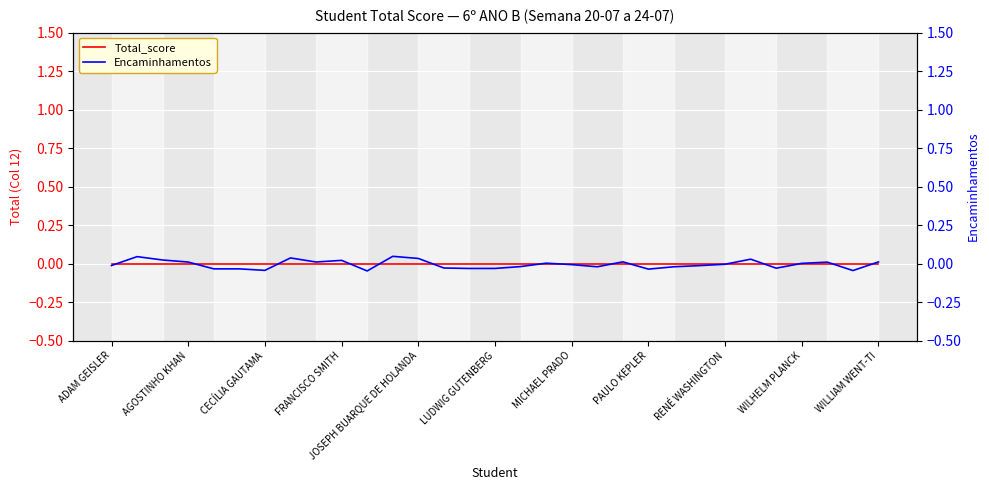

What are all the series names shown in the legend?

Total_score, Encaminhamentos